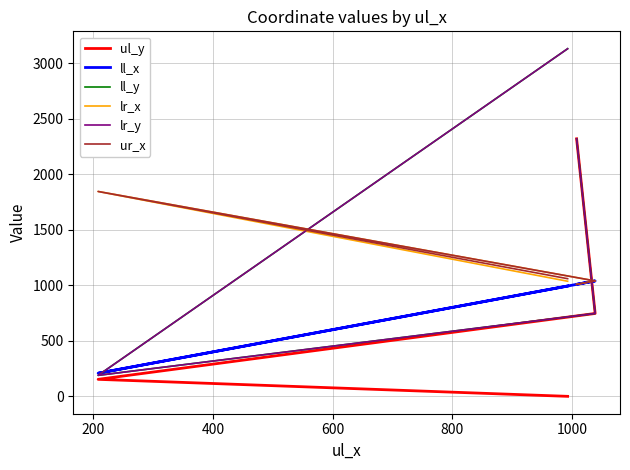

At which label does ur_x first exceed 1059?

200